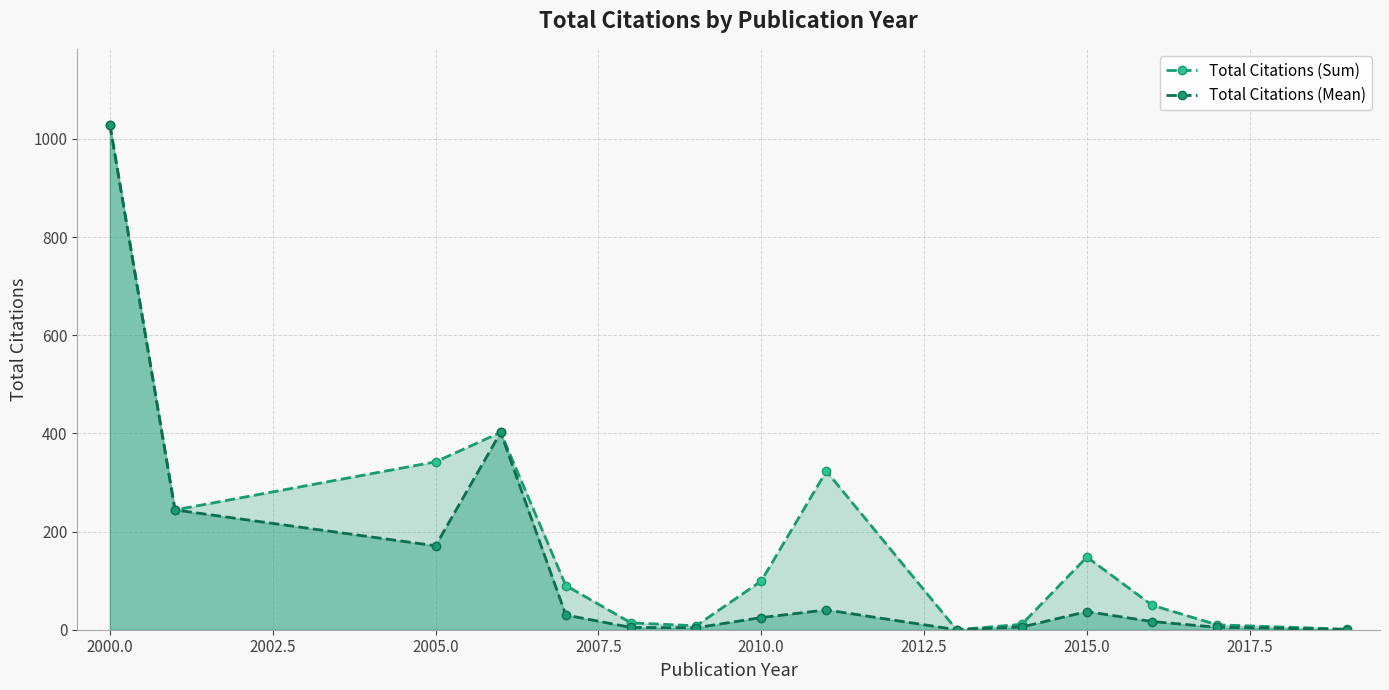

Rank the series by their average value, from lowest to highest.

Total Citations (Mean), Total Citations (Sum)